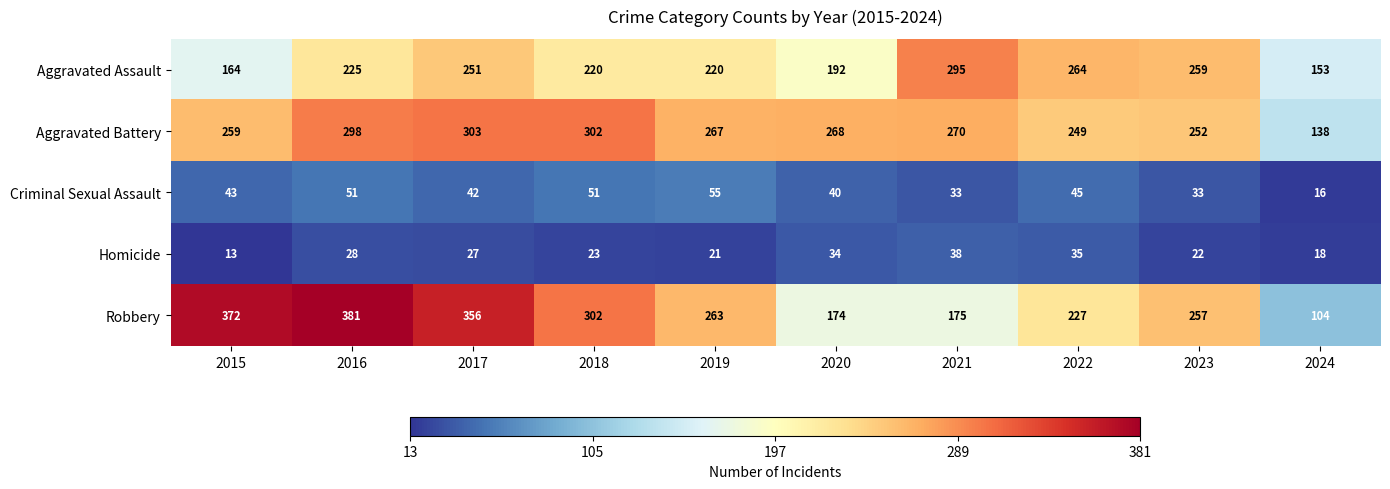

Which series has the widest spread of values?

Robbery